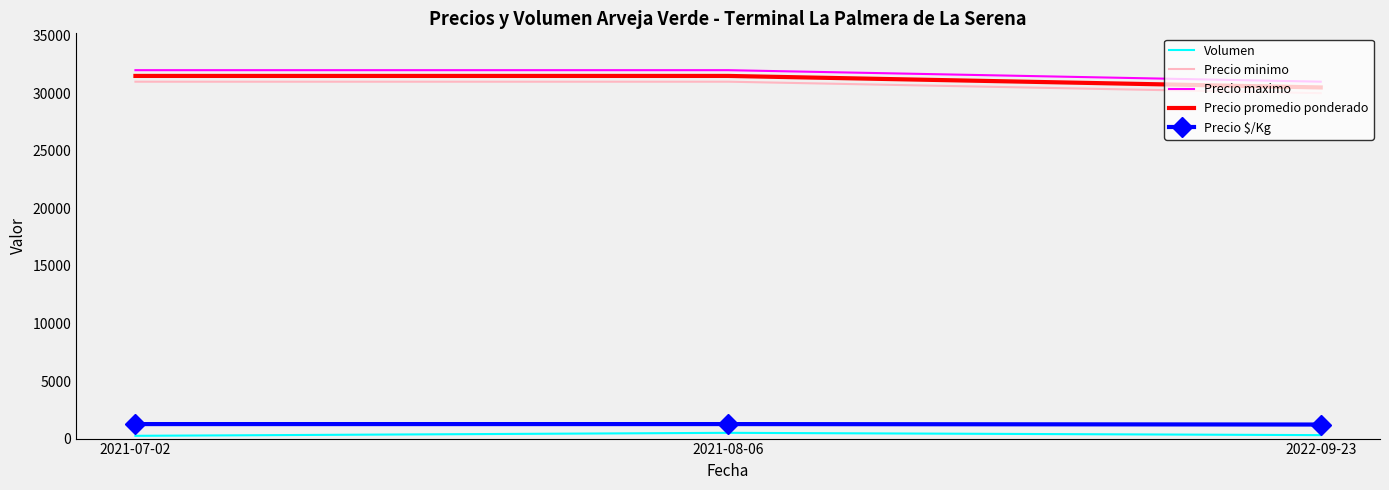

At 2022-09-23, list the series in order from smallest to largest.

Volumen, Precio $/Kg, Precio minimo, Precio promedio ponderado, Precio maximo